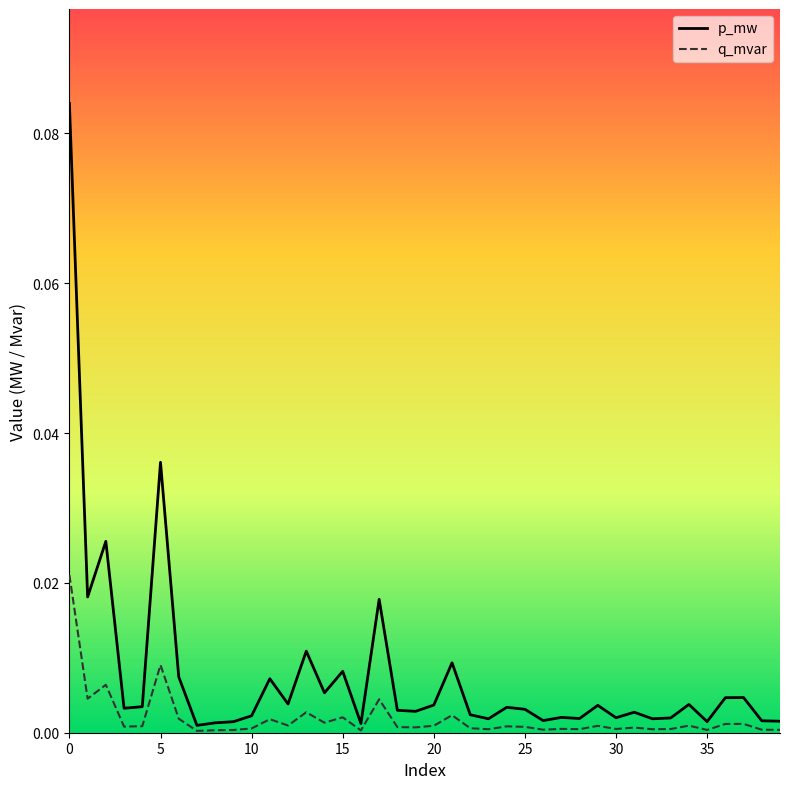

Is this an area chart (filled region under the line)?

No